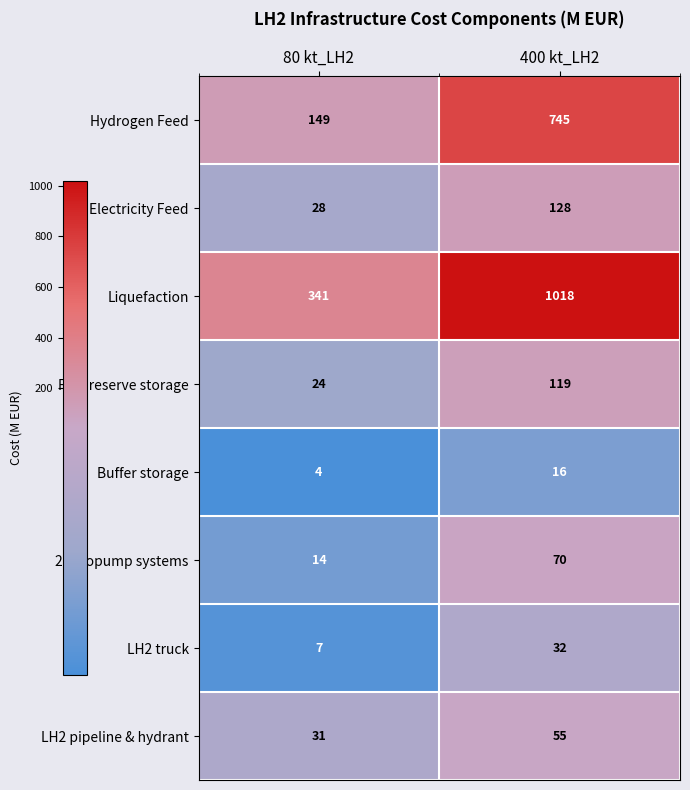

Which series has the largest range (max minus min)?

Liquefaction